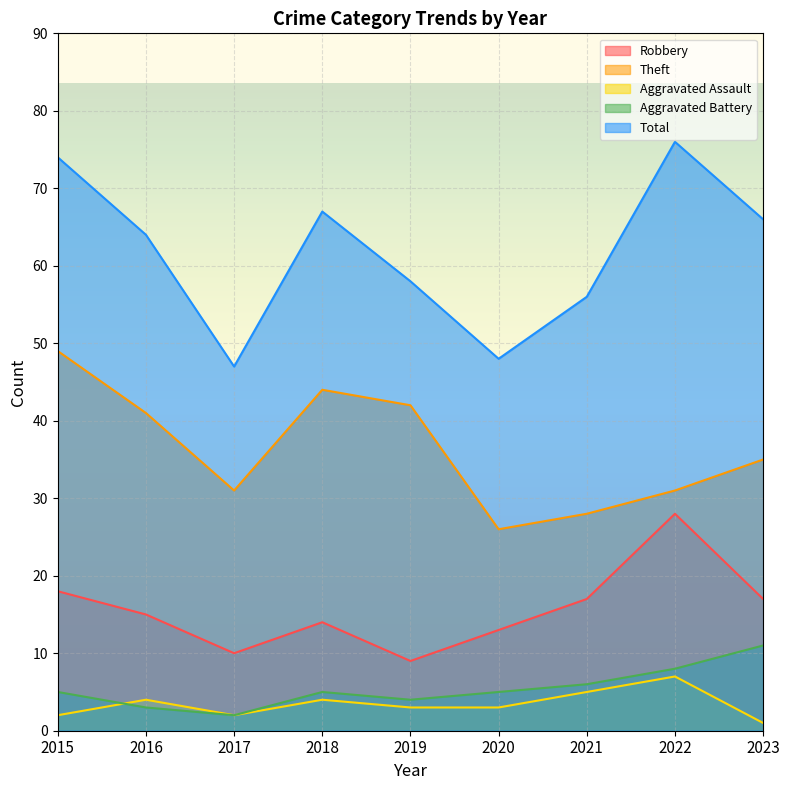

What is the sum of all Theft values?

327